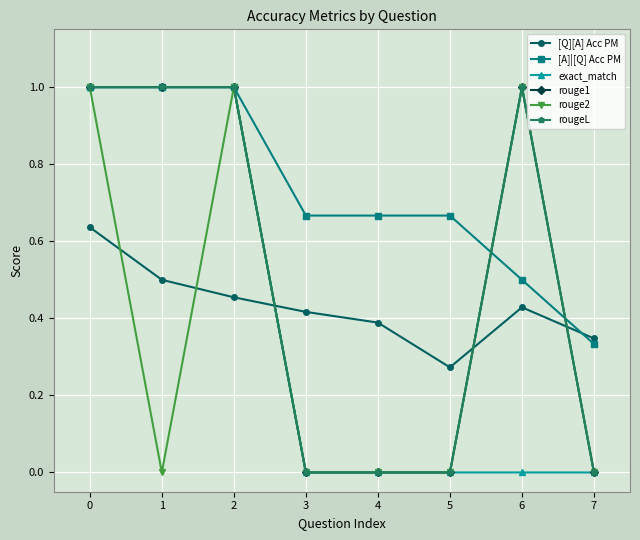

Does the chart have visible grid lines?

Yes